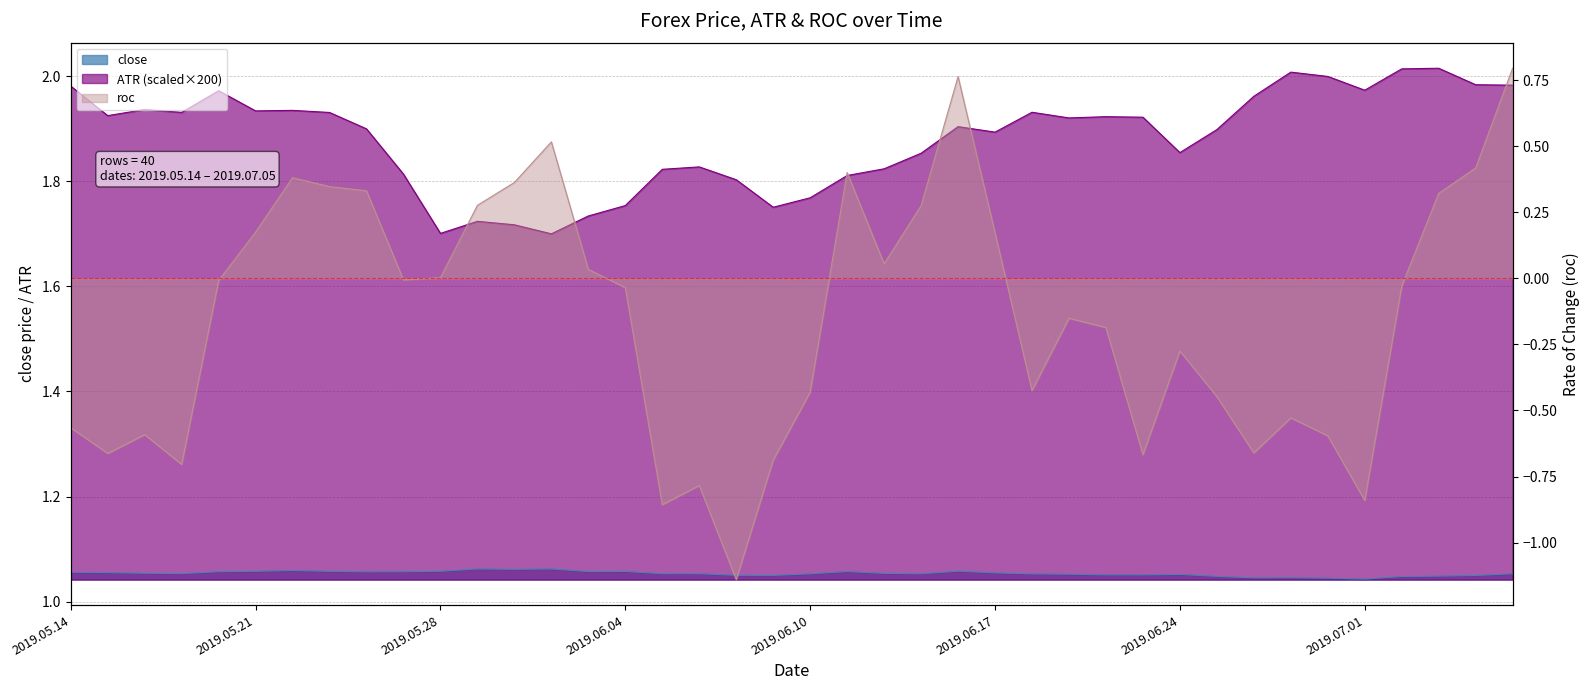

At which category is the sum across all series the highest?

2019.07.05